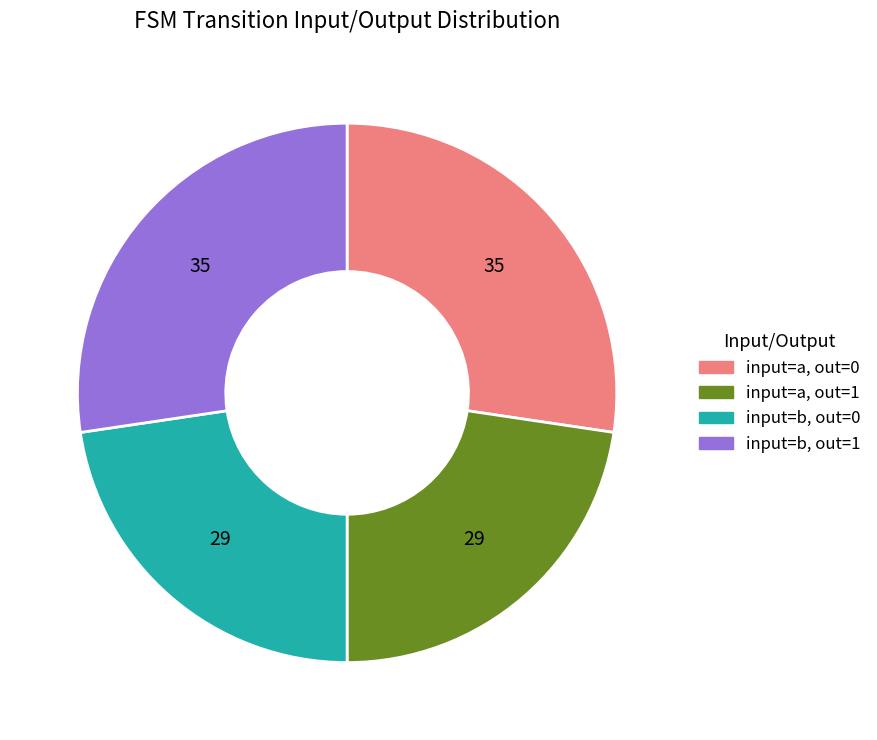

Which has a higher value, input=b, out=0 or input=a, out=0?

input=a, out=0